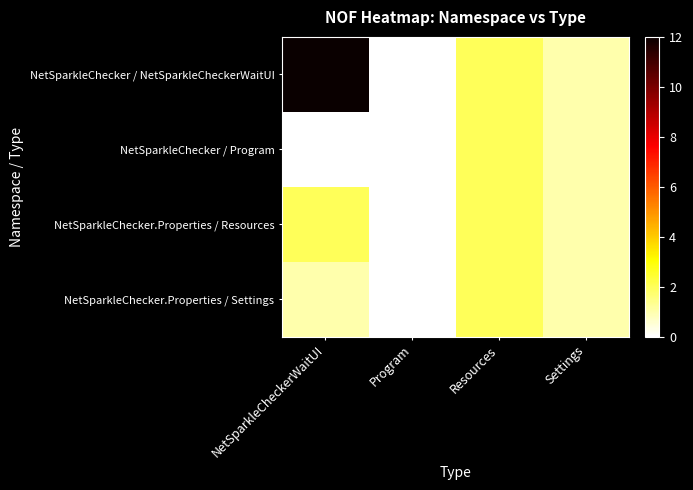

How many distinct data groups are displayed?

4